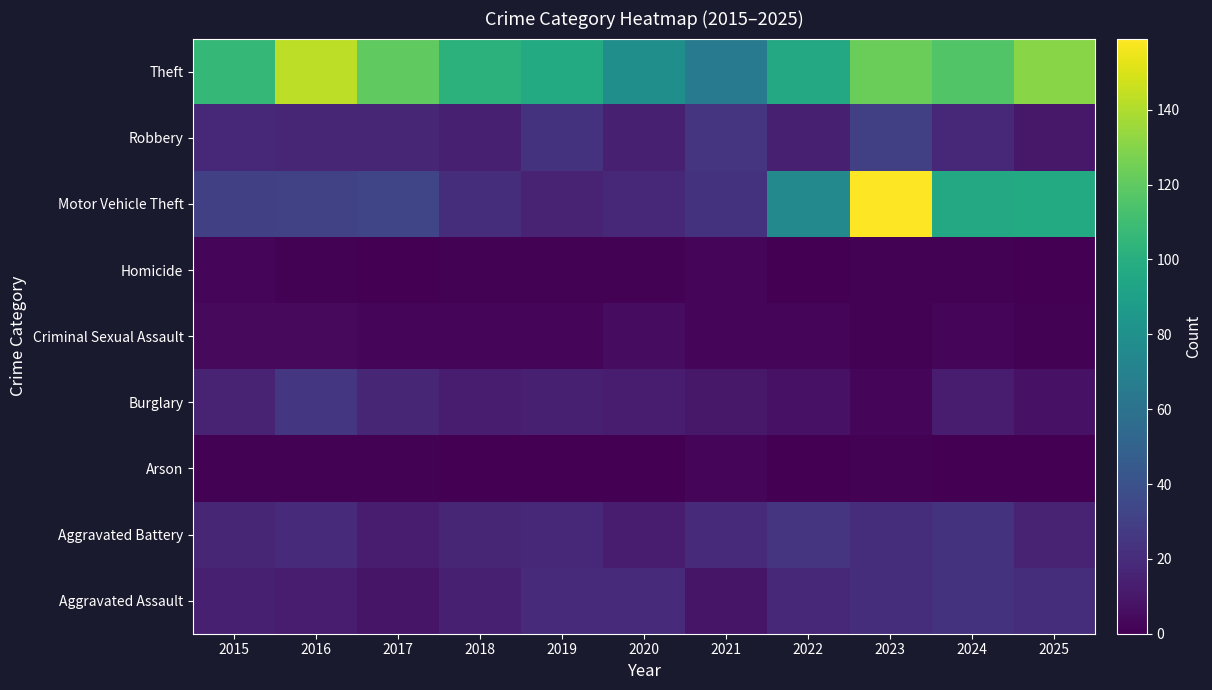

Reading right to left, what are all the values shown in this chart?

Aggravated Assault: 2025=21	2024=23	2023=21	2022=18	2021=9	2020=19	2019=19	2018=14	2017=9	2016=13	2015=14
Aggravated Battery: 2025=16	2024=23	2023=21	2022=24	2021=19	2020=12	2019=18	2018=17	2017=13	2016=19	2015=17
Arson: 2025=0	2024=0	2023=1	2022=0	2021=2	2020=0	2019=0	2018=0	2017=1	2016=1	2015=1
Burglary: 2025=8	2024=12	2023=2	2022=8	2021=10	2020=13	2019=14	2018=12	2017=17	2016=25	2015=15
Criminal Sexual Assault: 2025=1	2024=2	2023=1	2022=3	2021=2	2020=5	2019=3	2018=2	2017=3	2016=4	2015=4
Homicide: 2025=0	2024=1	2023=1	2022=0	2021=2	2020=1	2019=1	2018=1	2017=0	2016=1	2015=2
Motor Vehicle Theft: 2025=97	2024=96	2023=159	2022=75	2021=23	2020=18	2019=15	2018=21	2017=33	2016=31	2015=30
Robbery: 2025=10	2024=18	2023=30	2022=14	2021=24	2020=14	2019=23	2018=14	2017=17	2016=17	2015=18
Theft: 2025=131	2024=116	2023=123	2022=96	2021=66	2020=79	2019=97	2018=102	2017=120	2016=143	2015=106